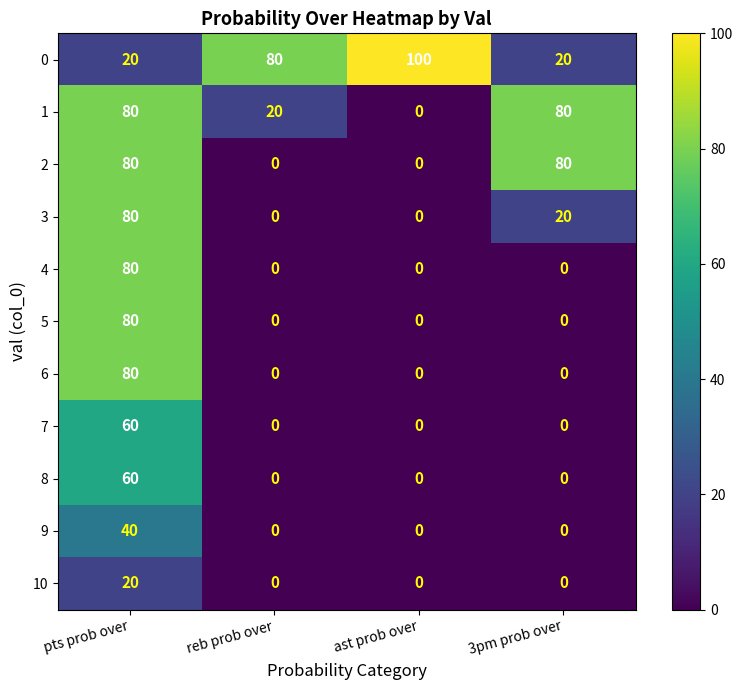

What is the sum of all 7 values?

60